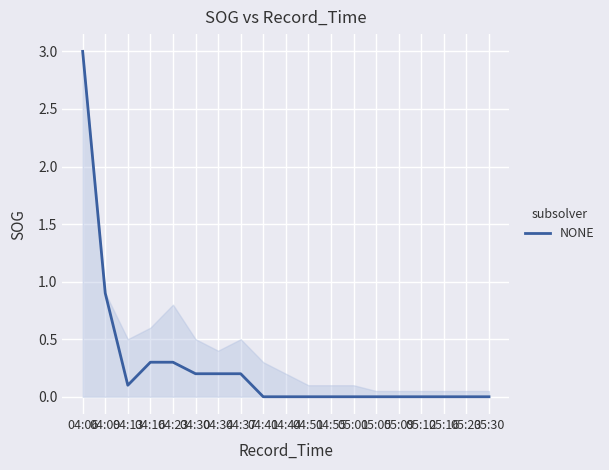

How many categories are shown in the chart?

19